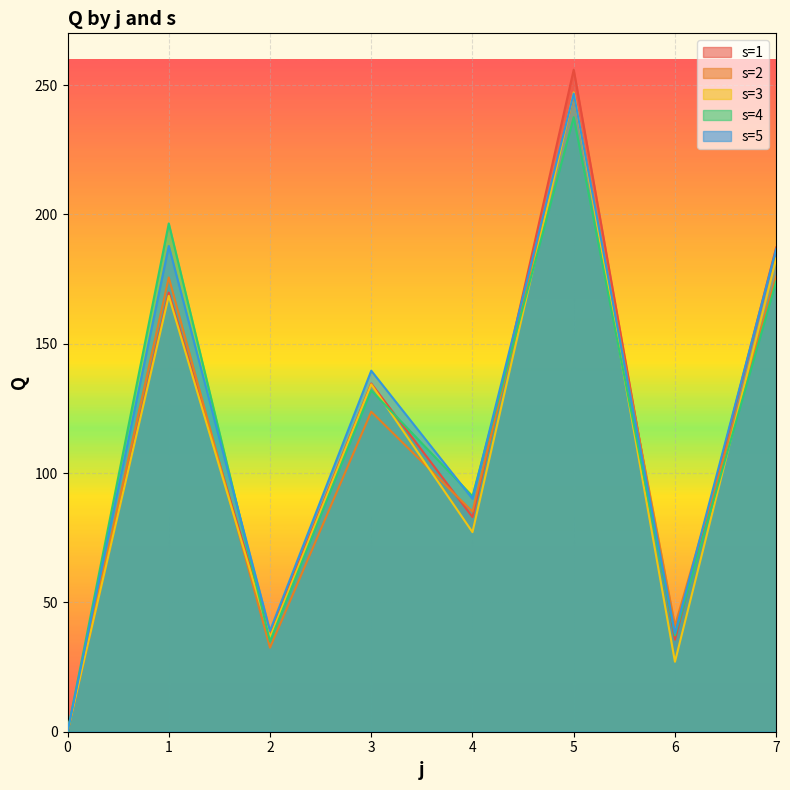

Is the value of s=1 at 0 greater than the value of s=4 at 6?

No